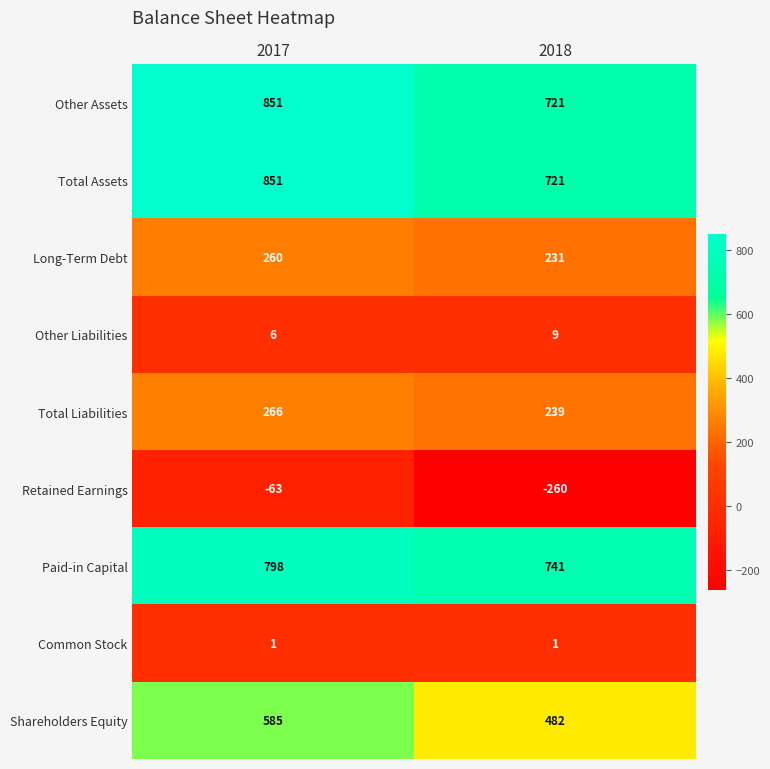

The Retained Earnings series shows -22 at 2017. True or false?

False